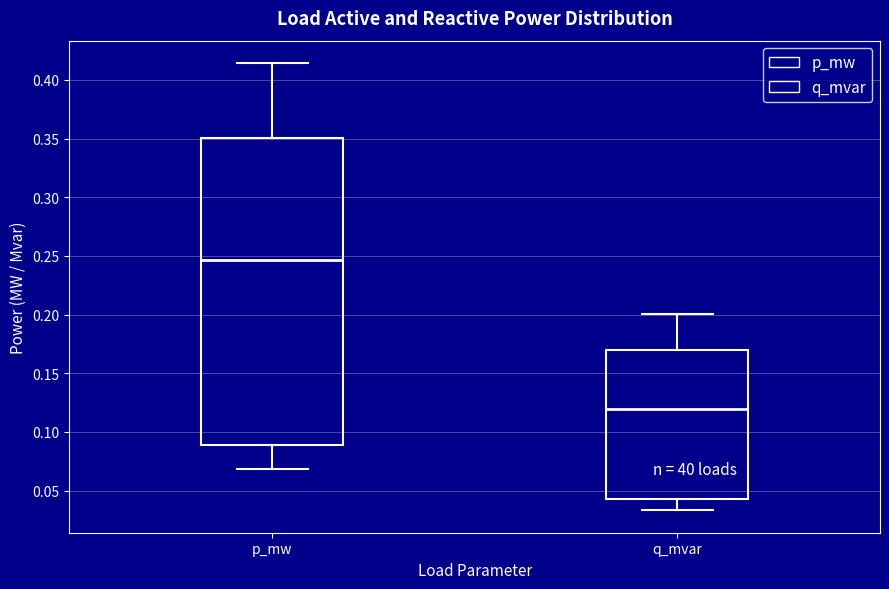

Reading left to right, read every box against the y-axis: the position of its median line, the range the box covers, and the ends of its whiskers. The values are not printed on the chart, so give them approximately, as read against the axis.

p_mw: median 0.245, box 0.090 to 0.350, whiskers 0.070 to 0.415
q_mvar: median 0.120, box 0.045 to 0.170, whiskers 0.035 to 0.200